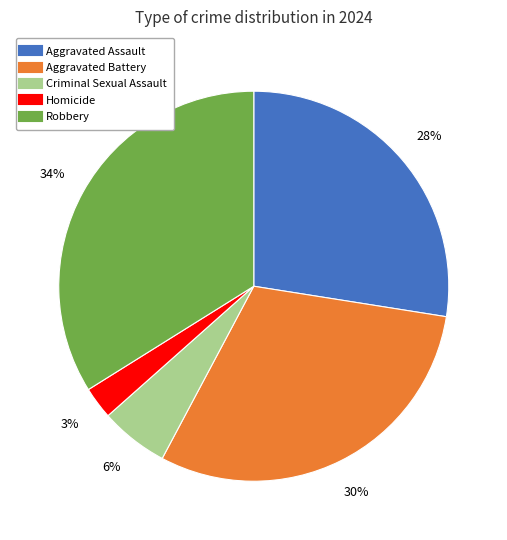

To the nearest percent, what portion does Criminal Sexual Assault represent?

6%